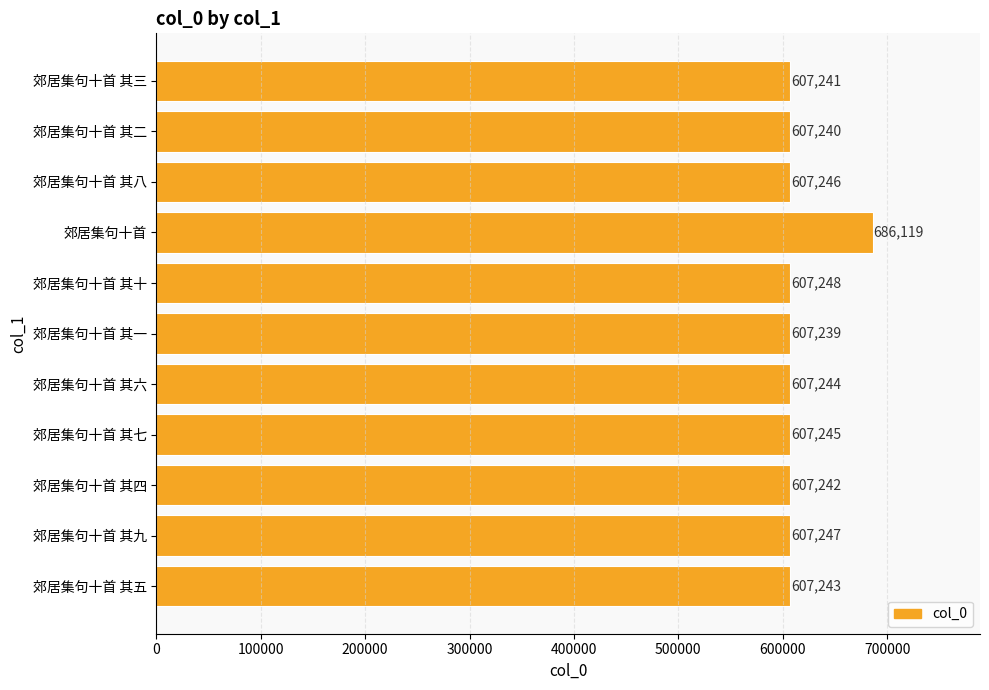

What is the sum of all values?

6758554